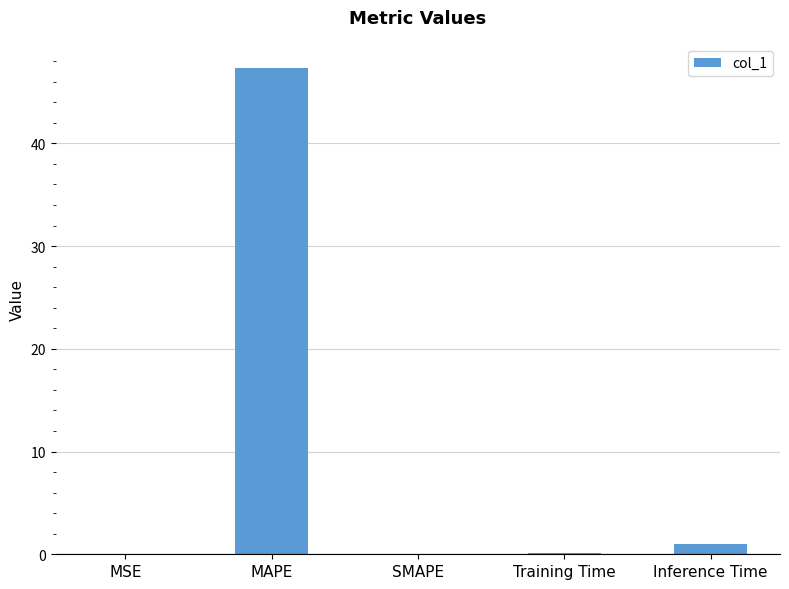

What is the change in value from SMAPE to Inference Time?

+1.0